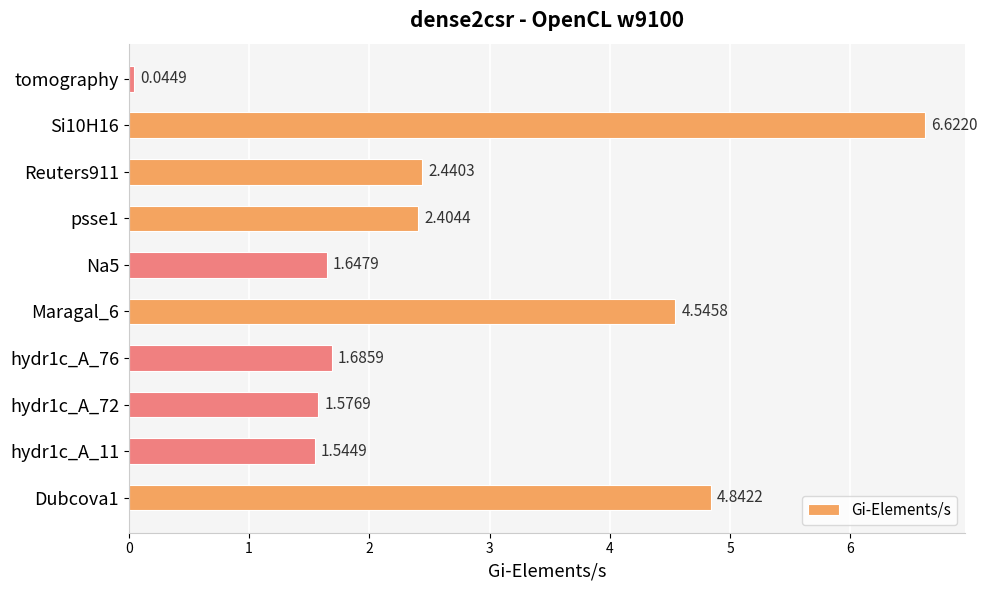

What is the change in value from hydr1c_A_72 to psse1?

+0.8